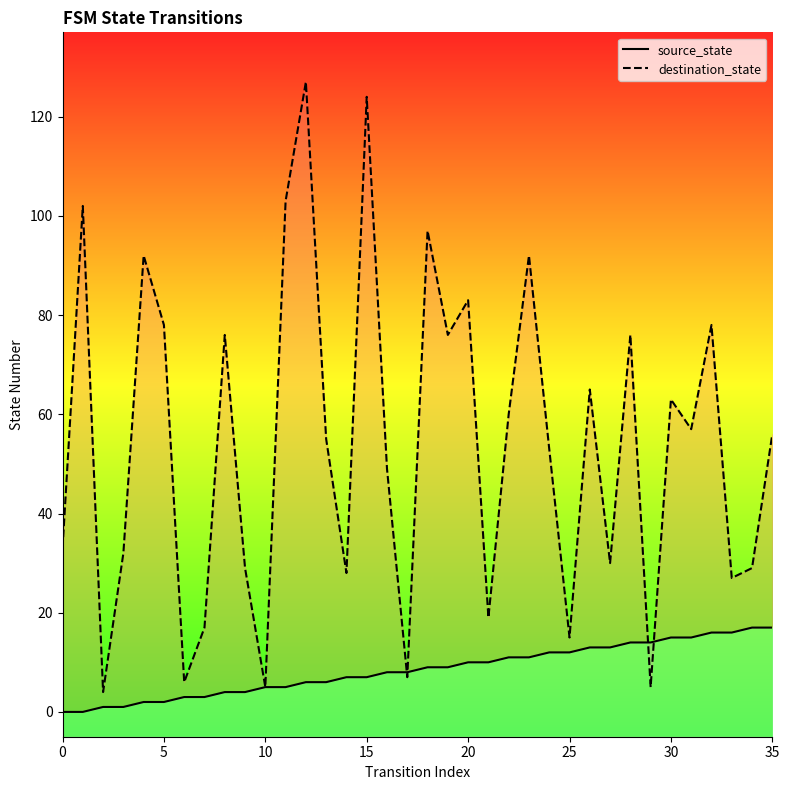

Which series has the widest spread of values?

destination_state